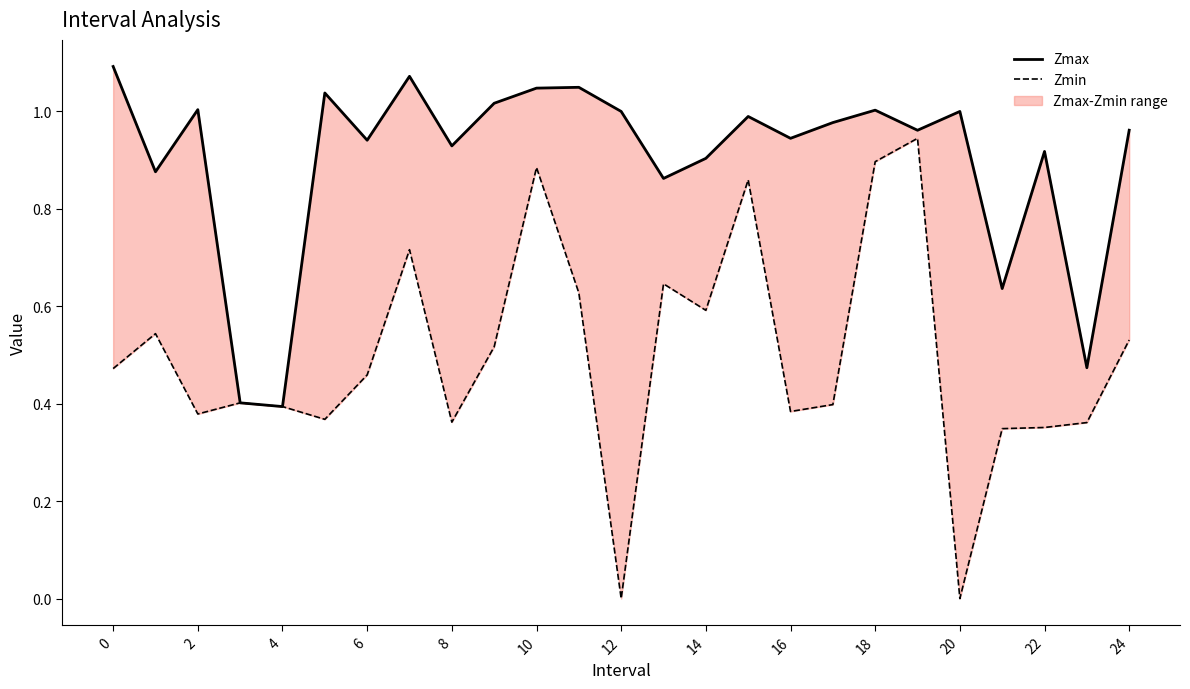

True or false: Zmax and Zmin intersect in this chart.

False